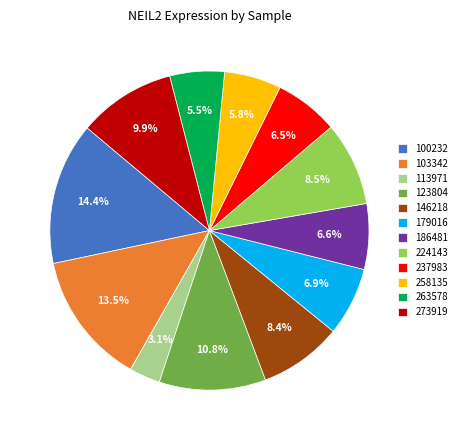

Is 100232 the majority of the pie?

No